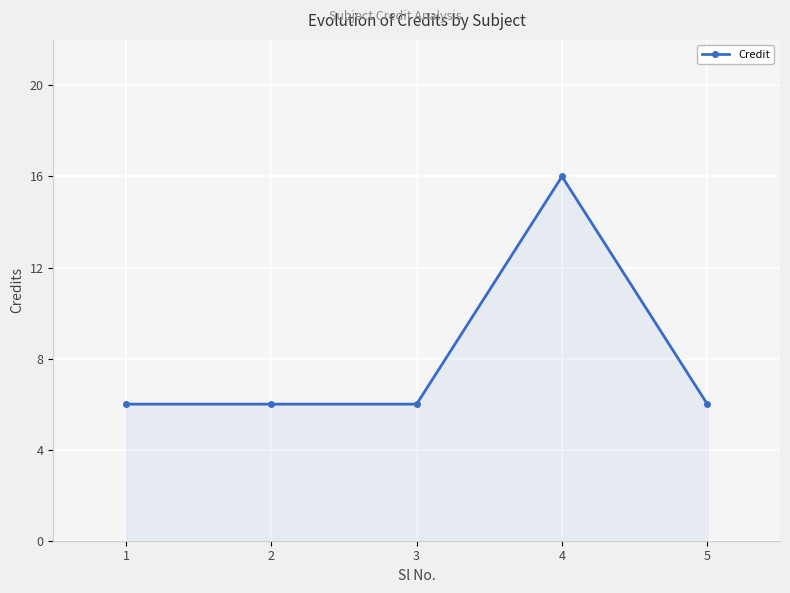

Reading left to right, list all the values displayed in this chart.

1=6	2=6	3=6	4=16	5=6